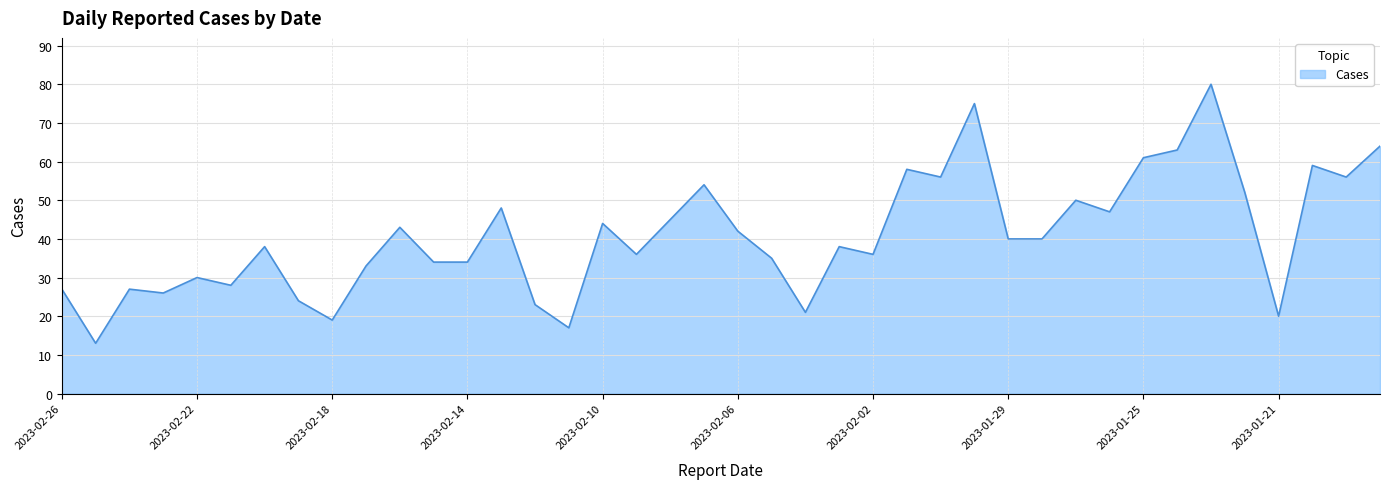

What is the minimum value shown in the chart?

13